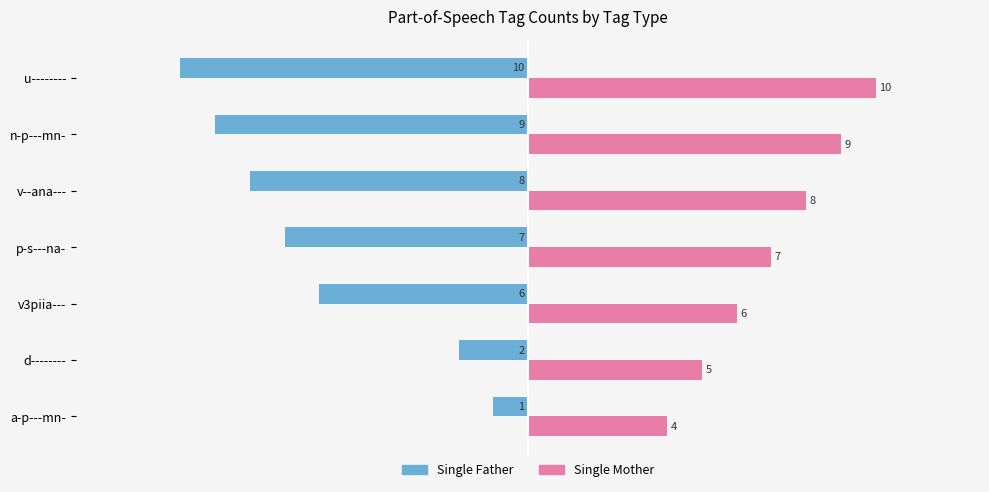

True or false: Single Mother has a value of 5 at d--------.

True